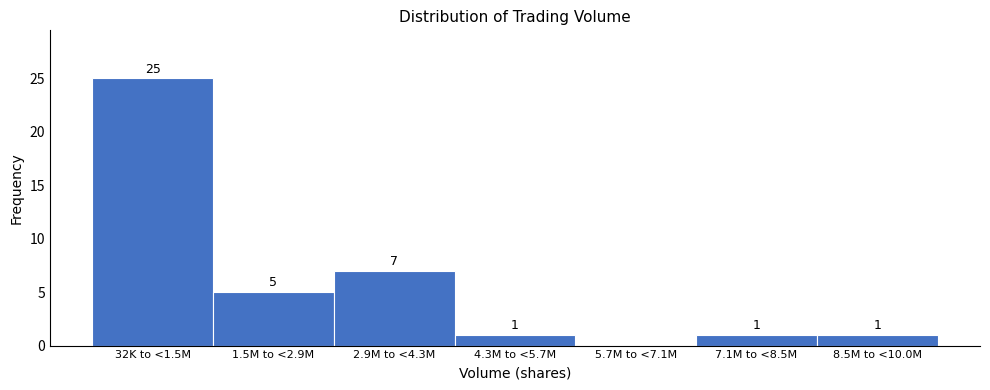

Reading left to right, what are all the values shown in this chart?

32K to <1.5M=25	1.5M to <2.9M=5	2.9M to <4.3M=7	4.3M to <5.7M=1	5.7M to <7.1M=0	7.1M to <8.5M=1	8.5M to <10.0M=1